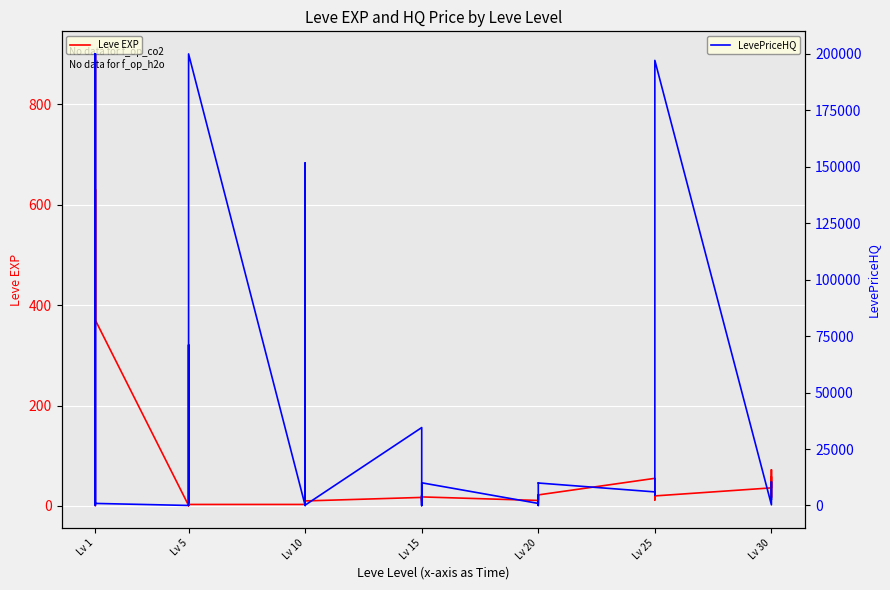

True or false: Leve EXP has more than 0 points higher than both neighbors.

True